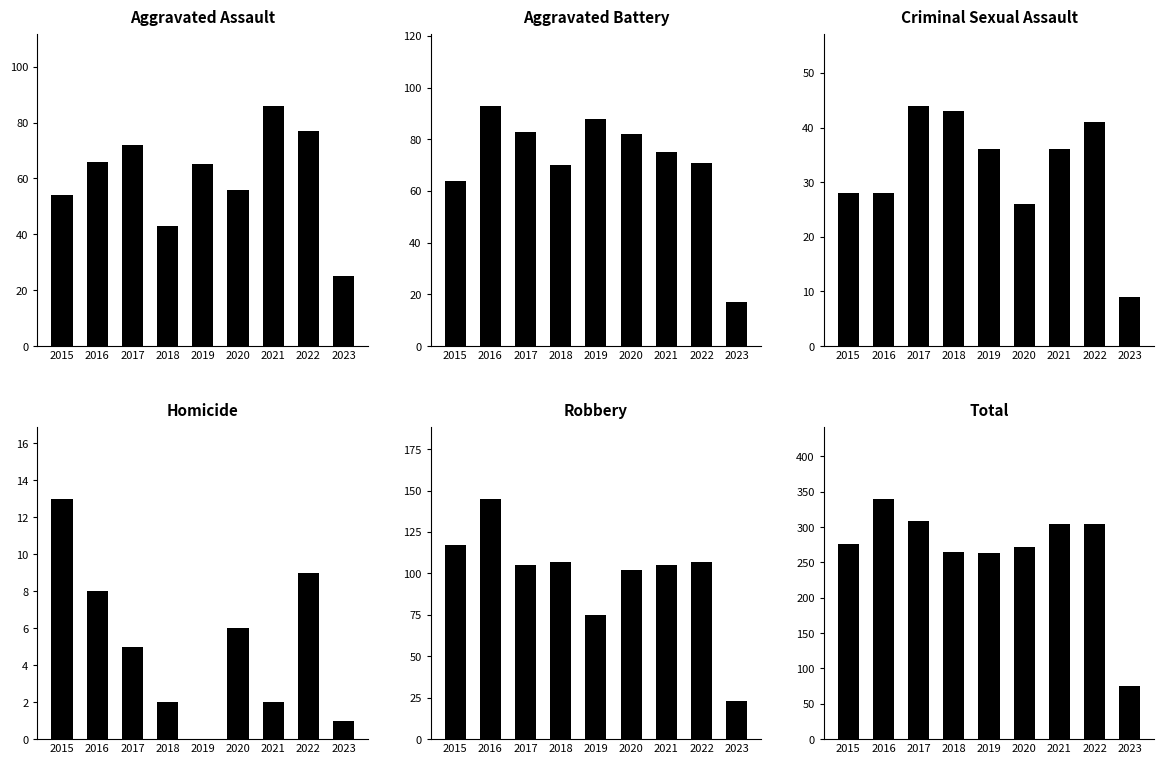

At how many categories does at least one series exceed 275?

5